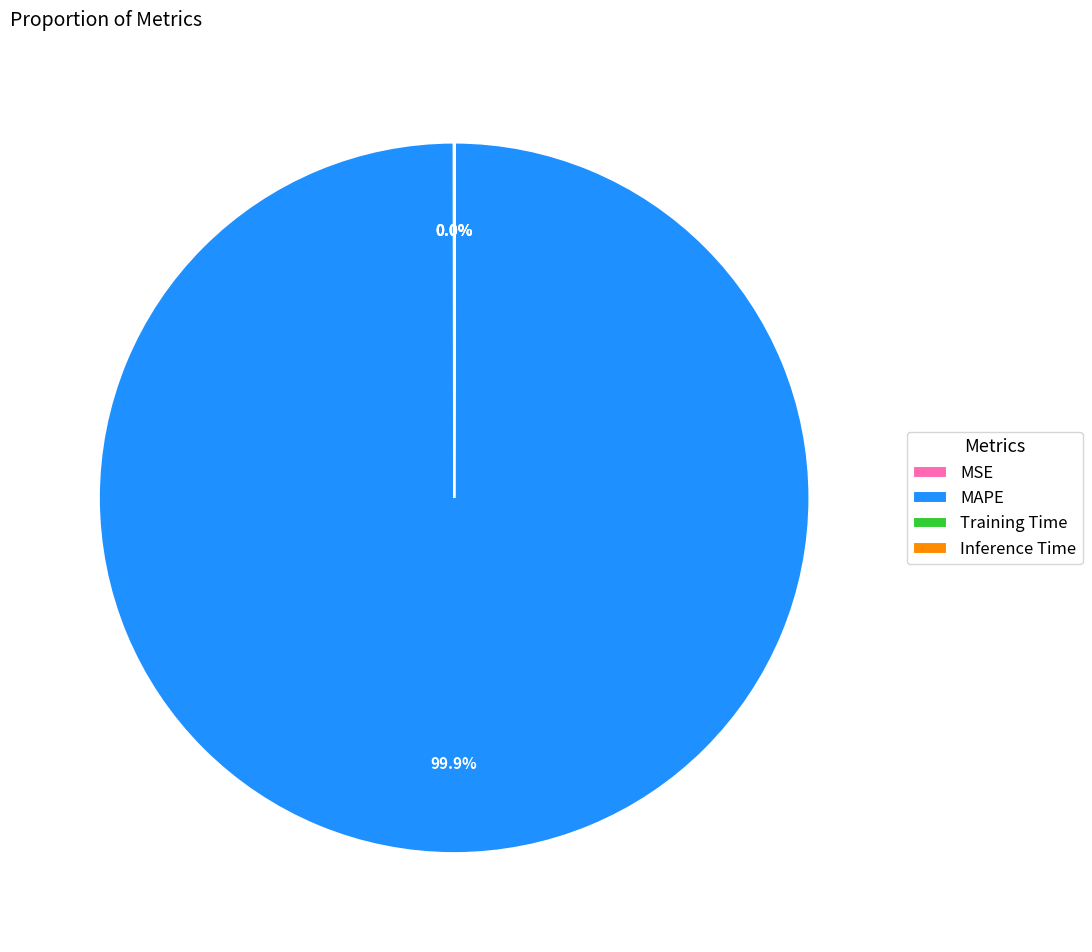

What is the majority slice?

MAPE